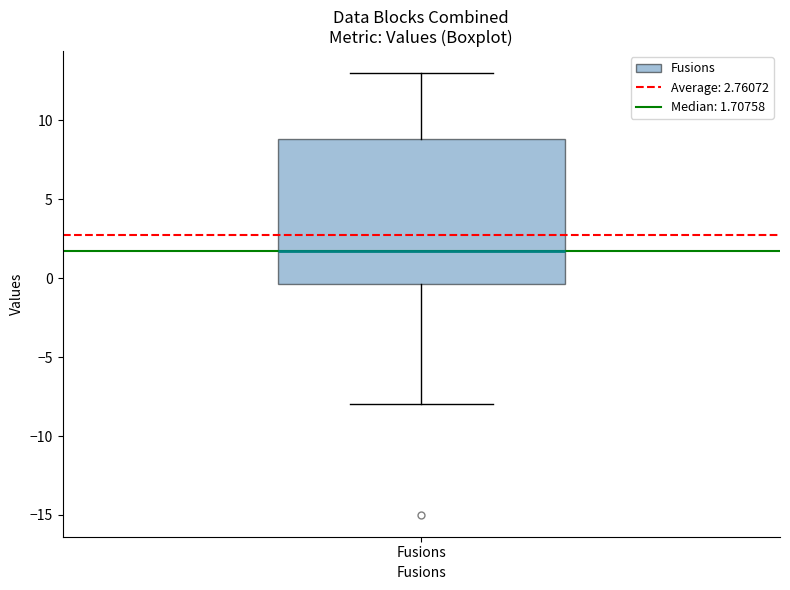

Transcribe this box plot: give where the median line is, the range the box spans, and where the two whiskers end, as read against the y-axis. The values are not printed on the chart, so give them approximately, as read against the axis.

median 1.5, box -0.5 to 9.0, whiskers -8.0 to 13.0